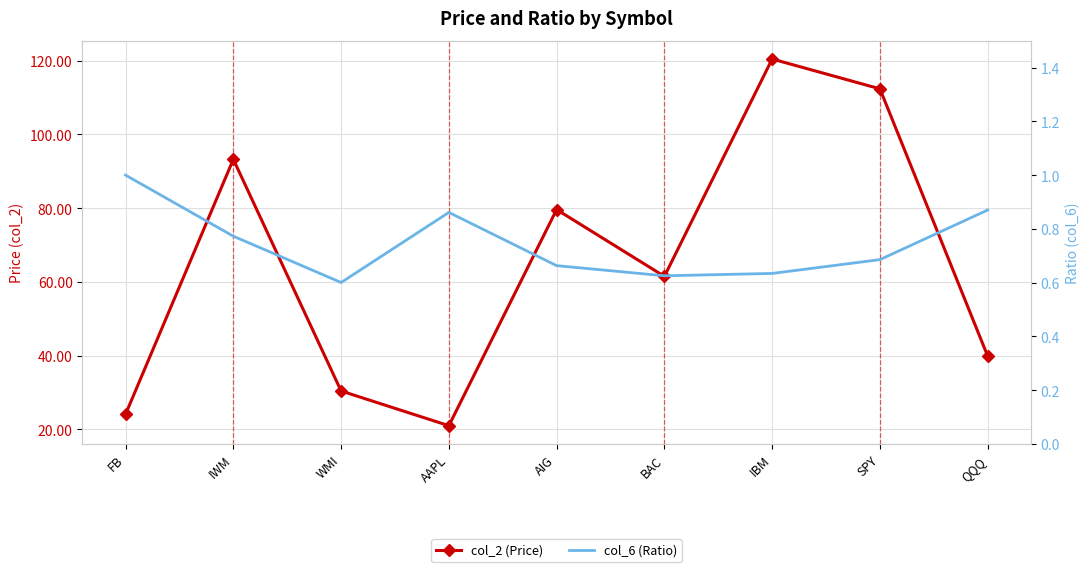

Reading left to right, what are all the values shown in this chart?

col_2 (Price): FB=24.1	IWM=93.2	WMI=30.4	AAPL=21.0	AIG=79.6	BAC=61.5	IBM=120.5	SPY=112.4	QQQ=39.9
col_6 (Ratio): FB=1.0	IWM=0.8	WMI=0.6	AAPL=0.9	AIG=0.7	BAC=0.6	IBM=0.6	SPY=0.7	QQQ=0.9